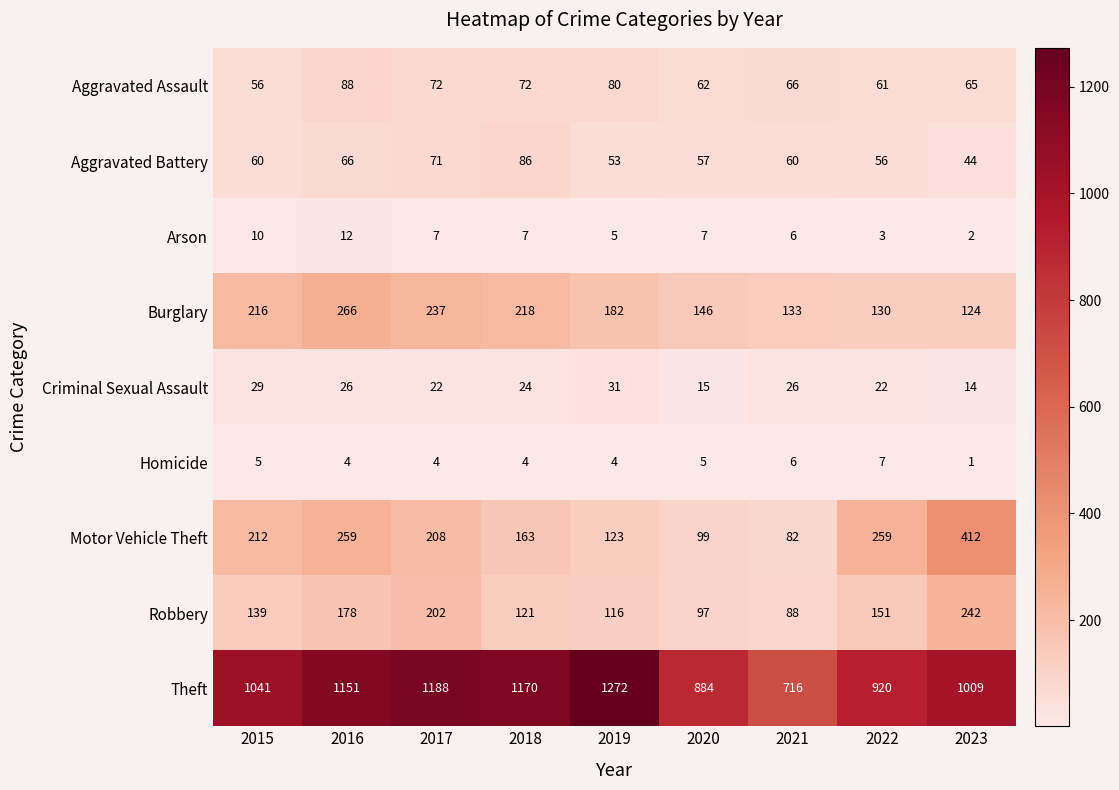

What is the difference between the Arson values at 2016 and 2023?

10